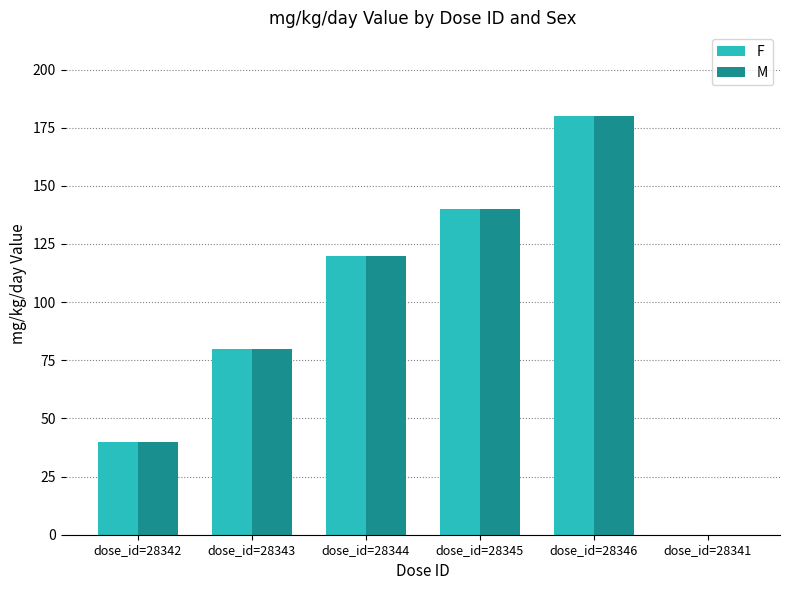

What is the highest value of the M series?

180